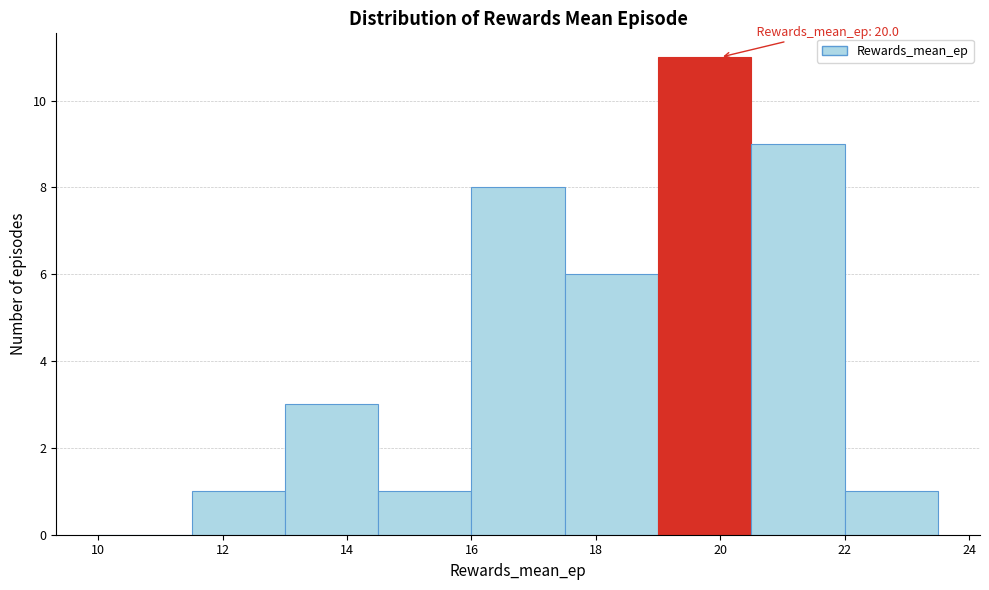

Which range on the x-axis has the tallest bar?

19.0 to 20.5